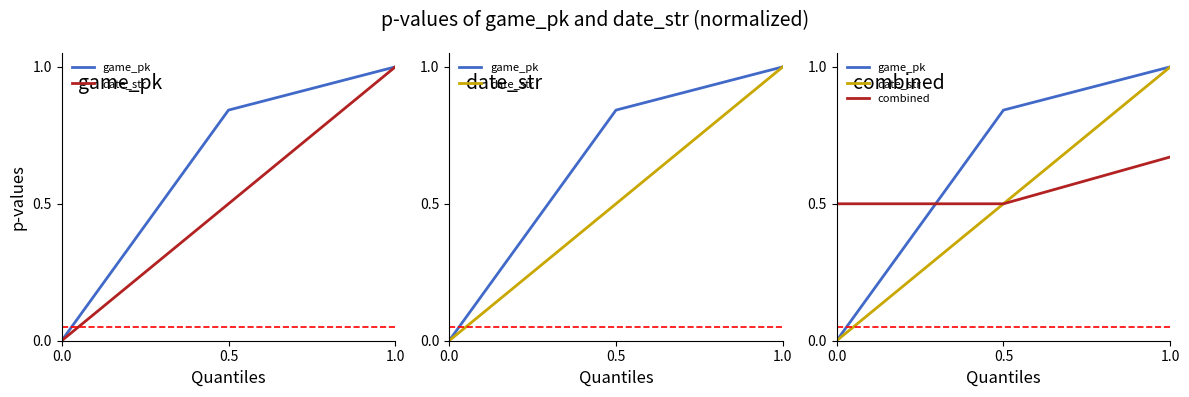

What is the difference between the highest and lowest values at 1.0?

0.3